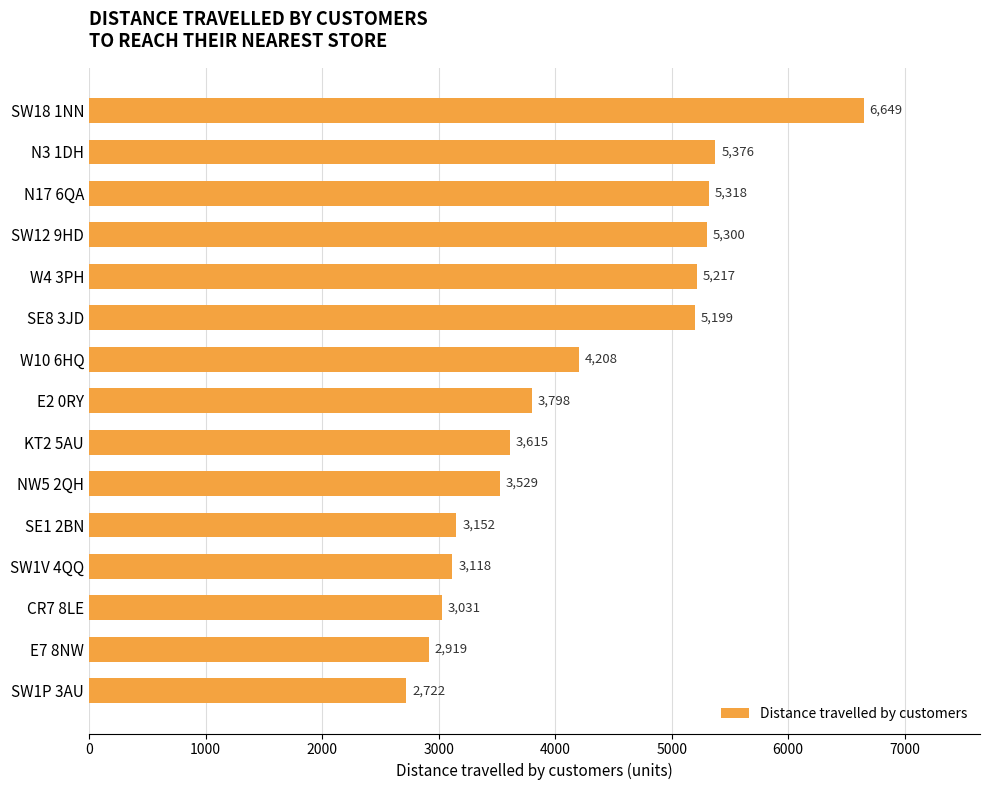

What position from the top is CR7 8LE?

13